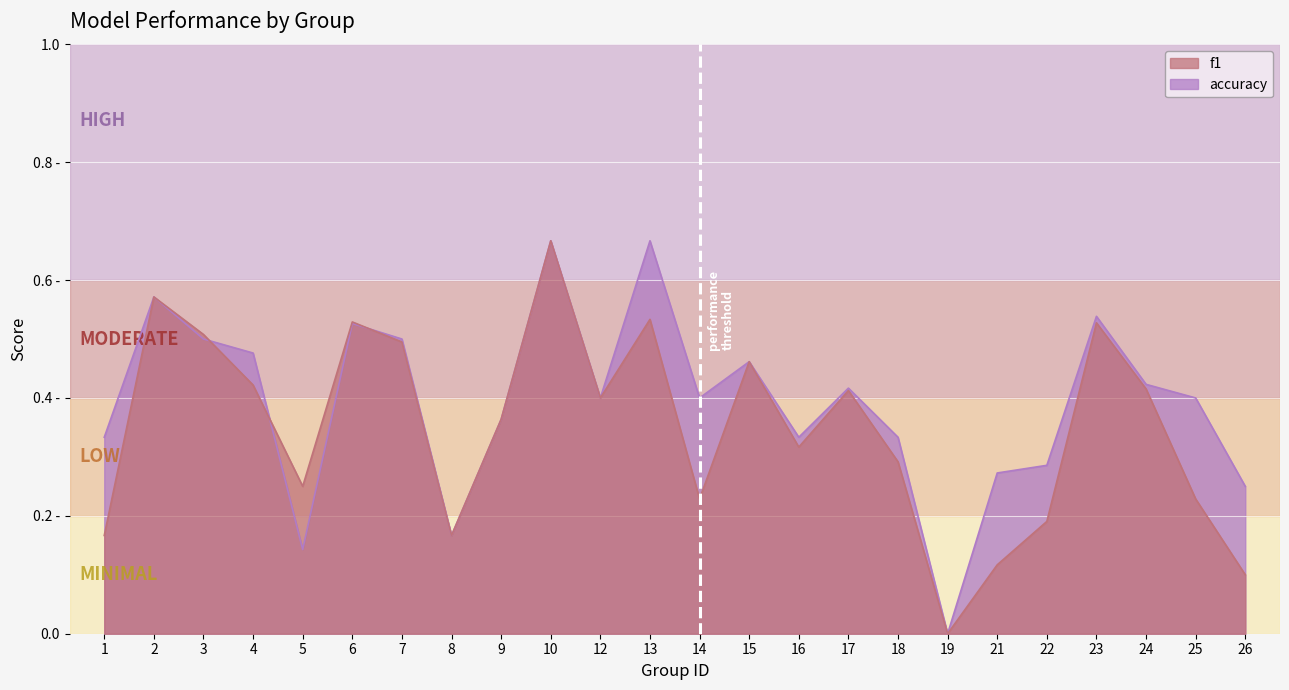

Reading left to right, list all the values displayed in this chart.

f1: 0.2	0.6	0.5	0.4	0.2	0.5	0.5	0.2	0.4	0.7	0.4	0.5	0.2	0.5	0.3	0.4	0.3	0.0	0.1	0.2	0.5	0.4	0.2	0.1
accuracy: 0.3	0.6	0.5	0.5	0.1	0.5	0.5	0.2	0.4	0.7	0.4	0.7	0.4	0.5	0.3	0.4	0.3	0.0	0.3	0.3	0.5	0.4	0.4	0.2